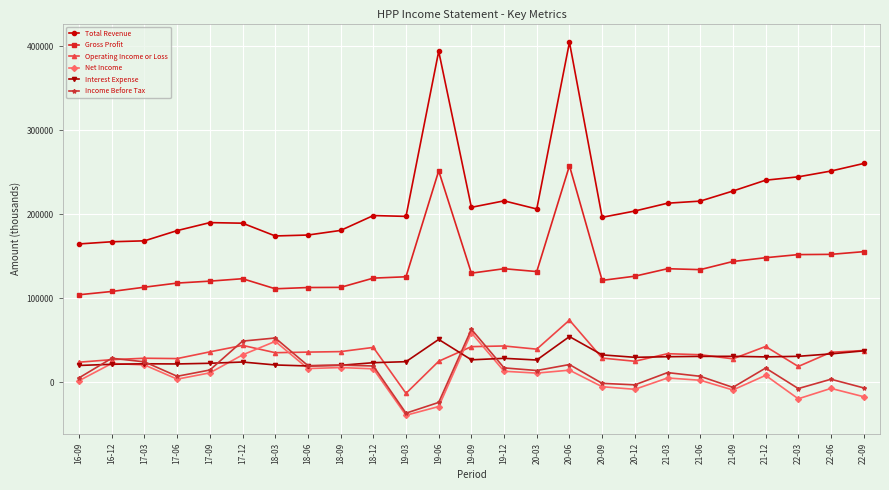

Which category has the highest value in the Income Before Tax series?

19-09